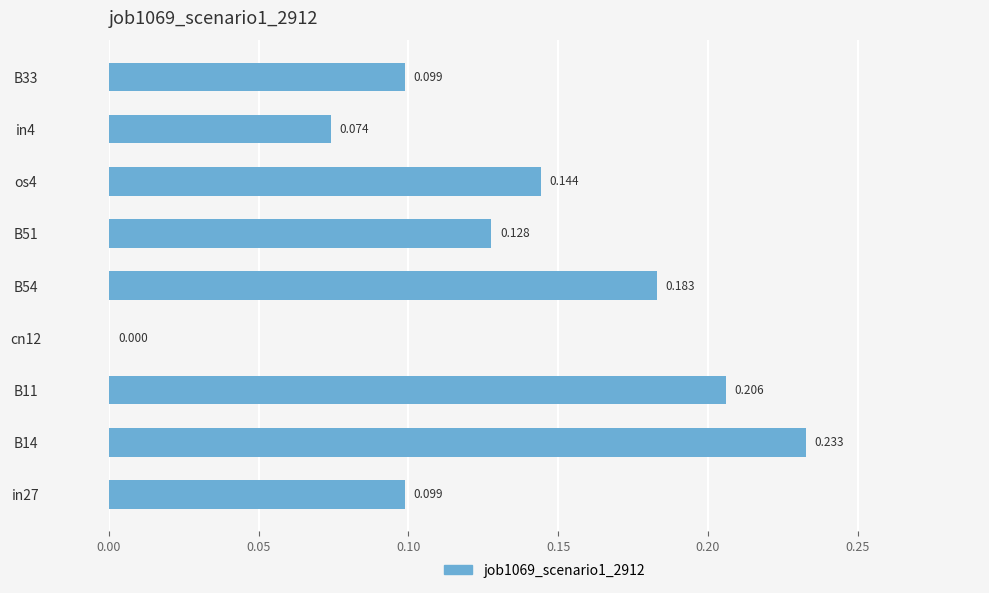

Are the bars horizontal?

Yes